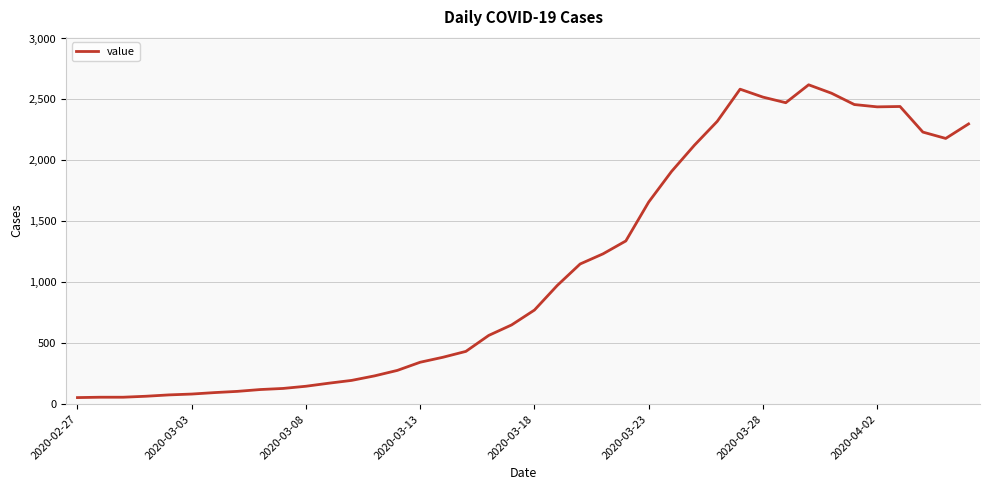

What is the difference between the maximum and minimum values?

2566